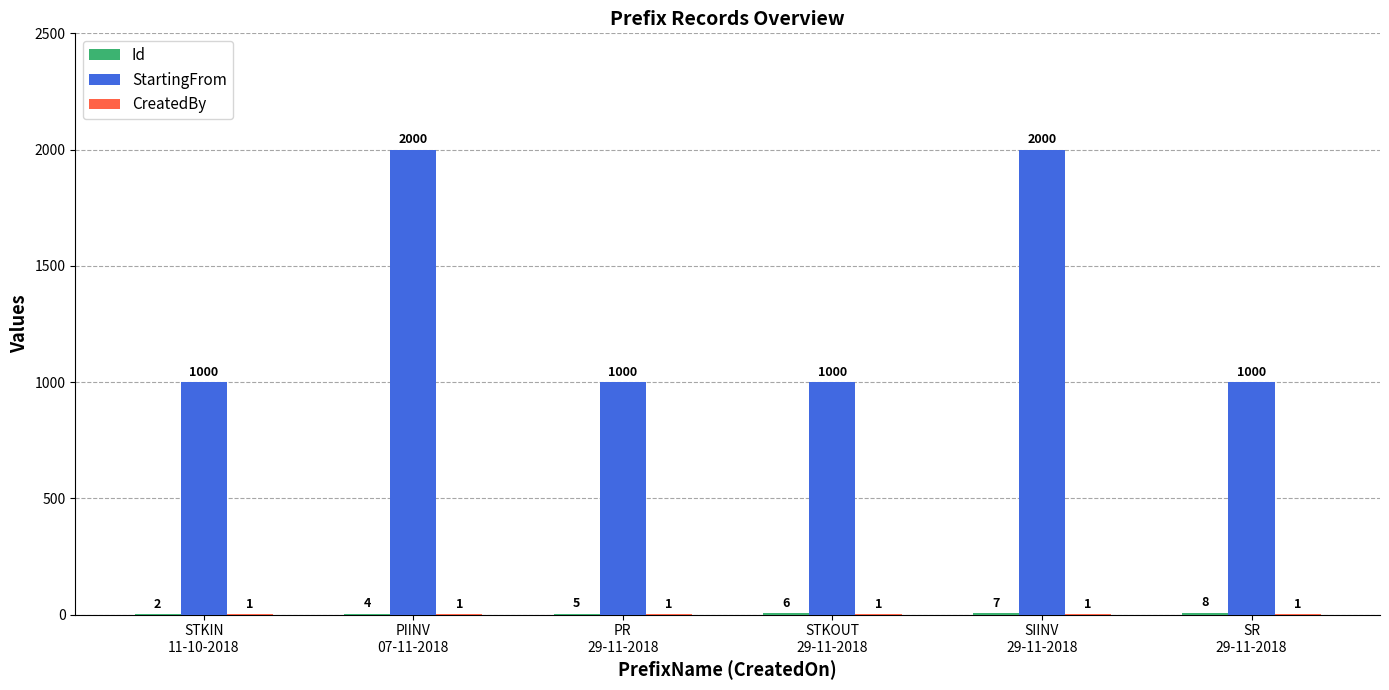

At which category is the sum across all series the highest?

SIINV
29-11-2018